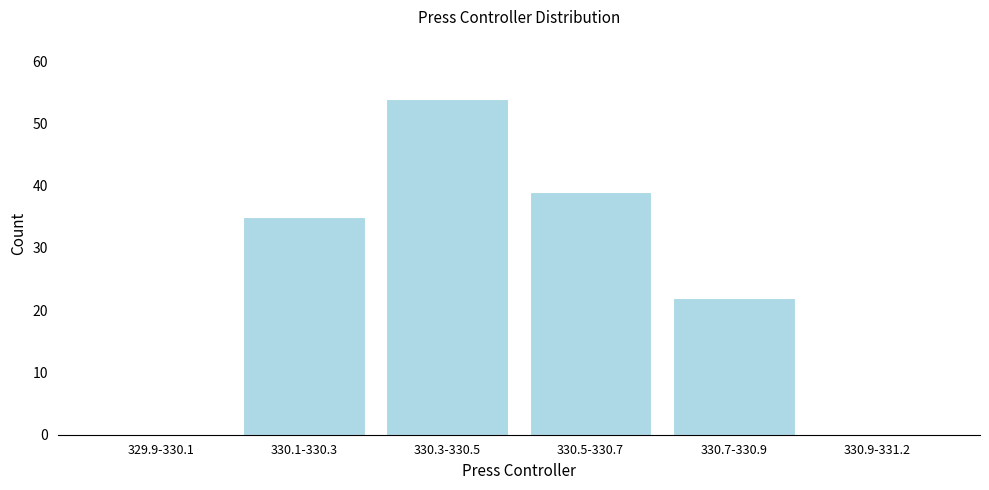

Reading right to left, transcribe all the data shown in this chart.

330.9-331.2=0	330.7-330.9=22	330.5-330.7=39	330.3-330.5=54	330.1-330.3=35	329.9-330.1=0